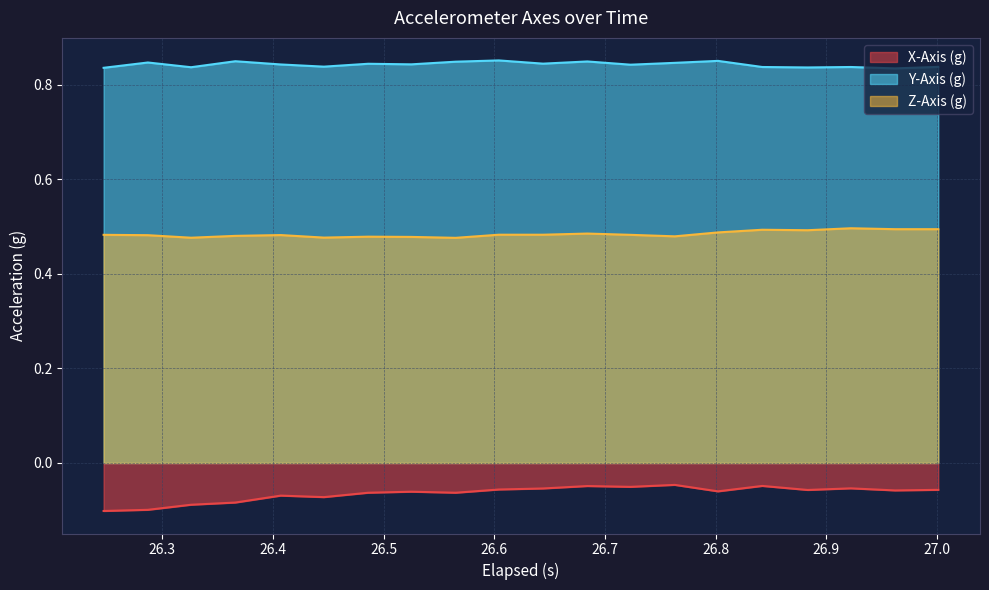

Between 26.604 and 26.883000000000003, which series saw the biggest shift?

Y-Axis (g)